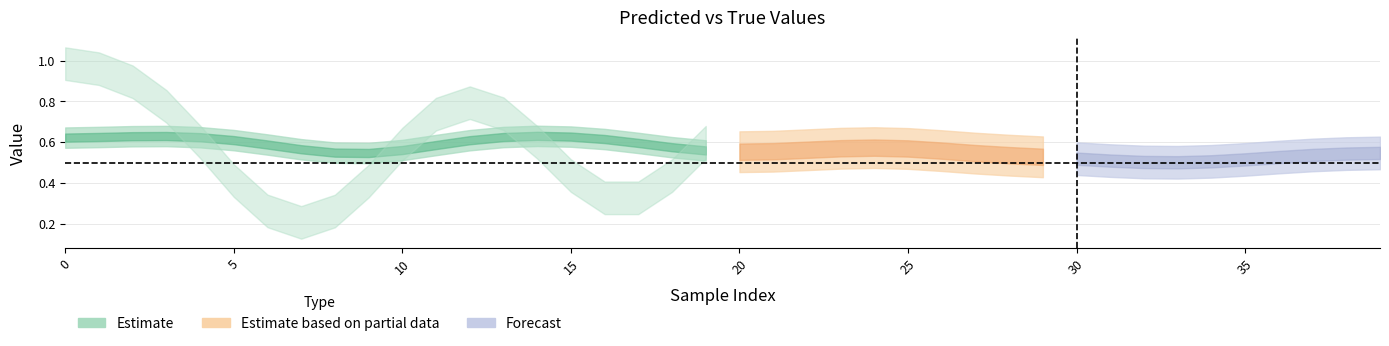

Count the y_true values in the range 0 to 1.

40